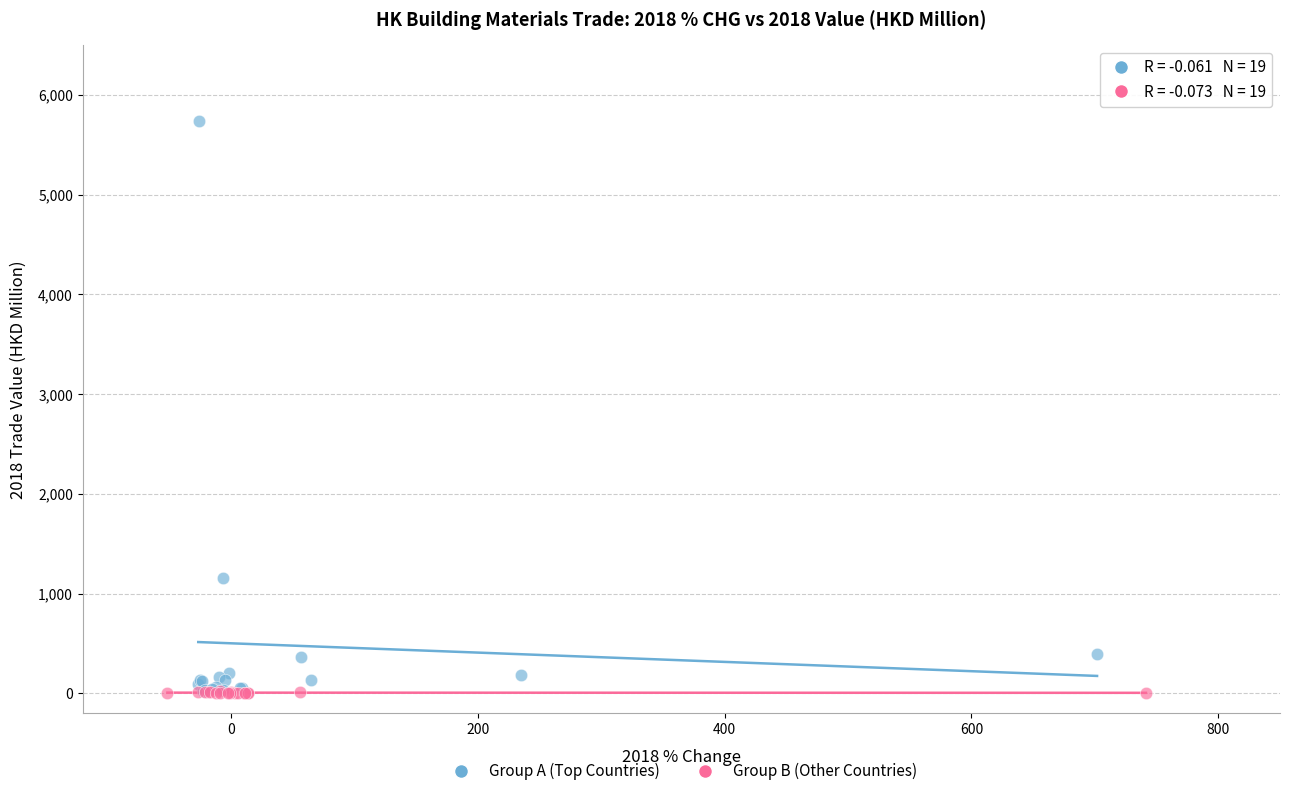

Which series has the widest spread of Y values?

Group A (Top Countries)